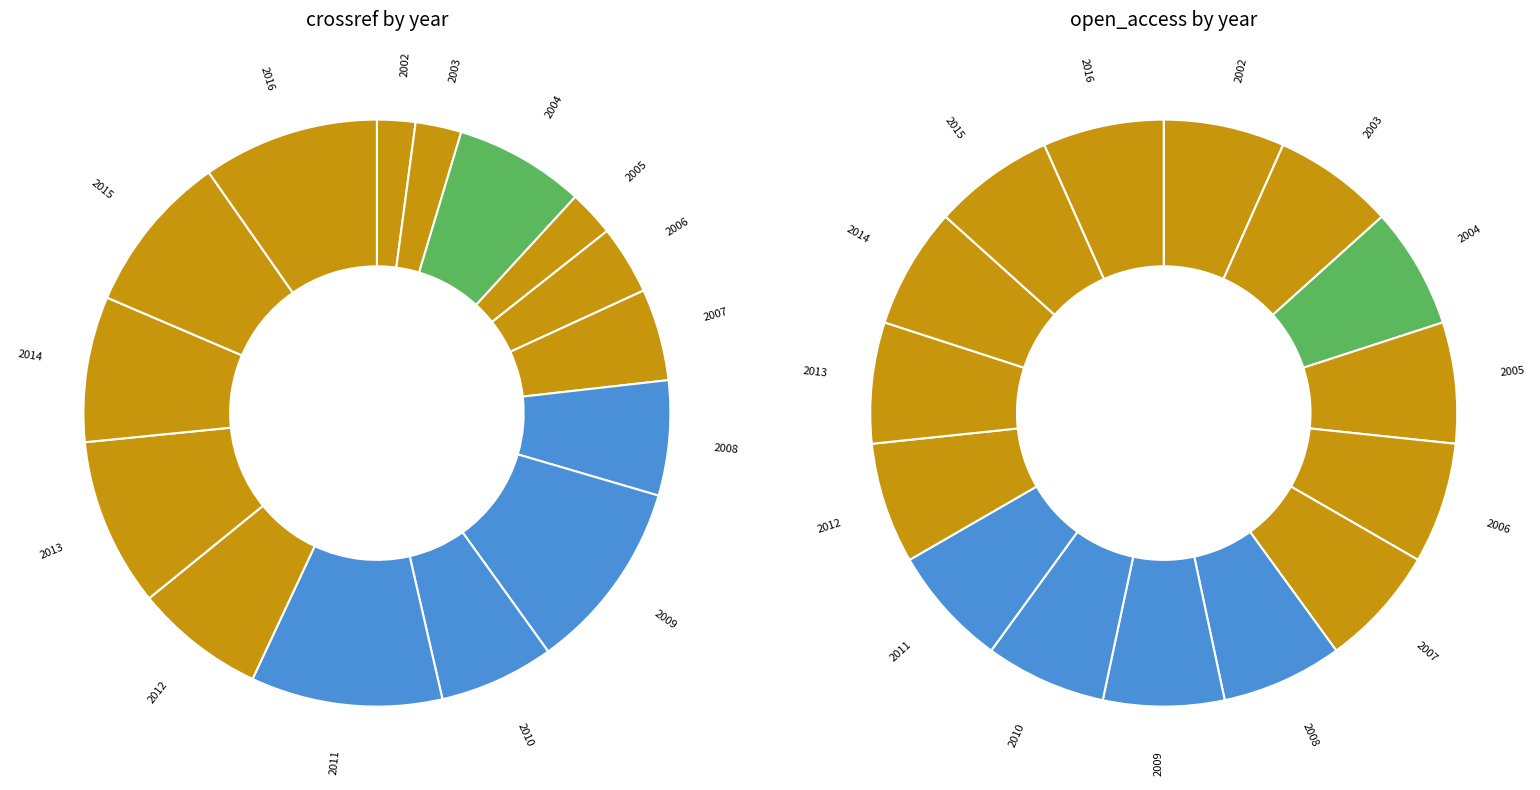

Between 2010 and 2006, which is larger?

2010